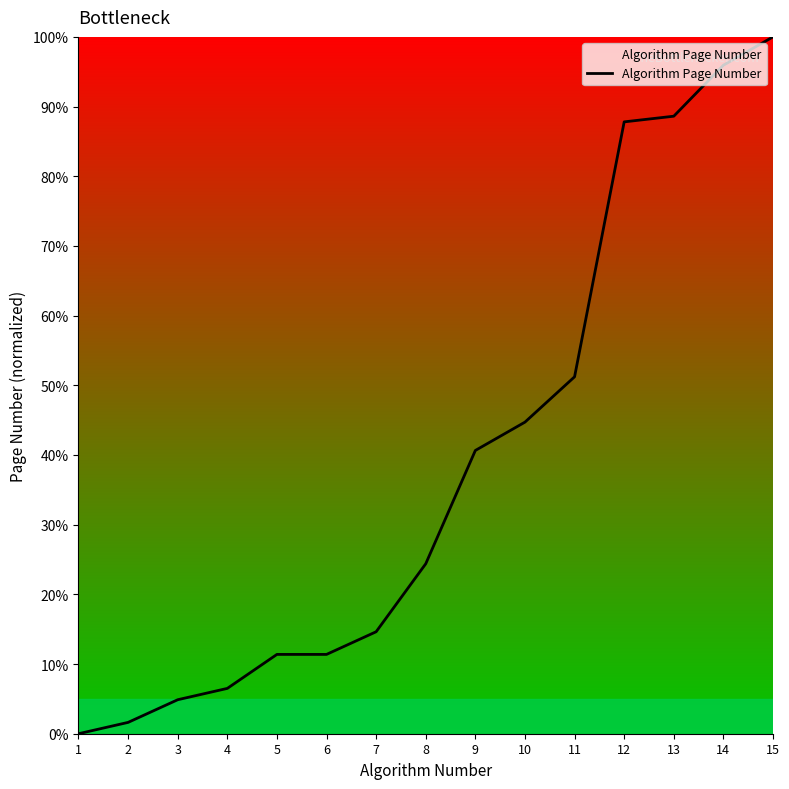

What is the sum of all values?

583.7